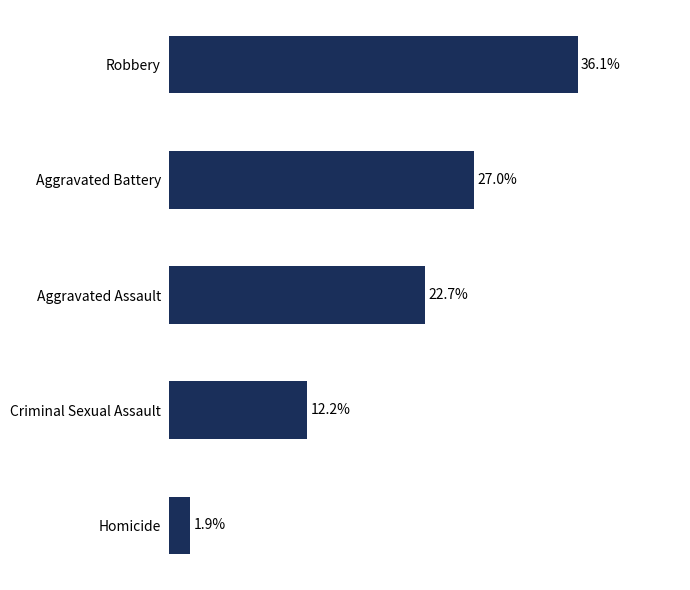

What is the label of the 5th bar from the top?

Homicide